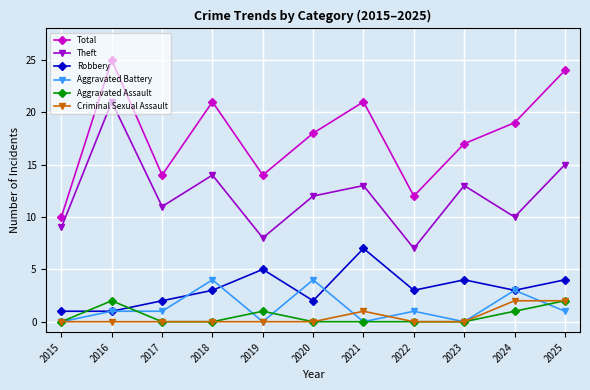

How many lines are shown in the chart?

6